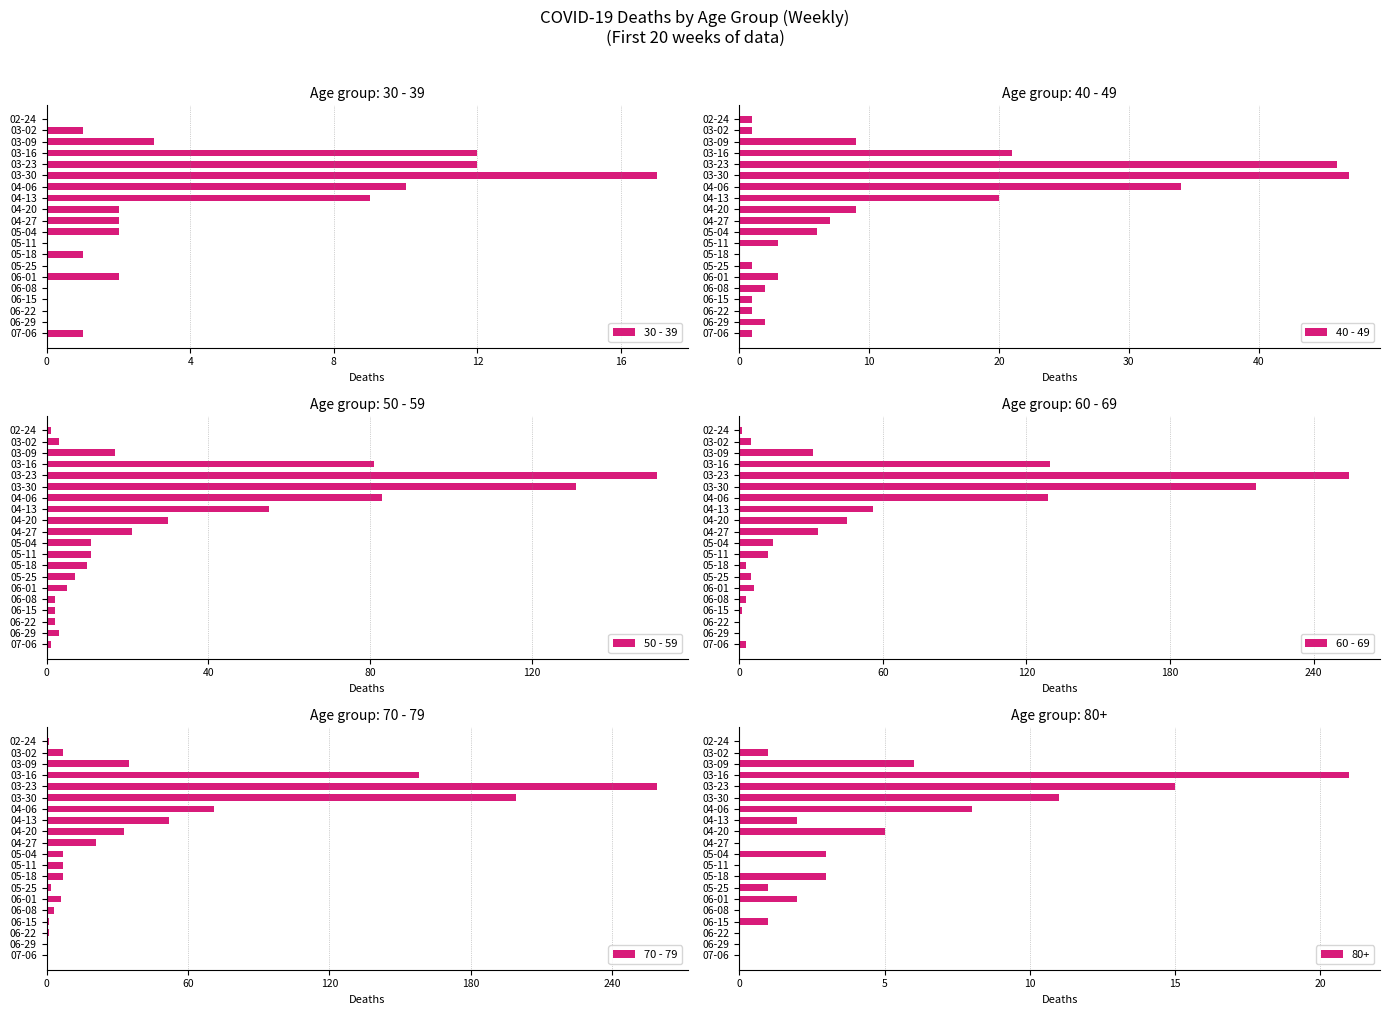

The value of 30 - 39 at 04-27 is 3. True or false?

False